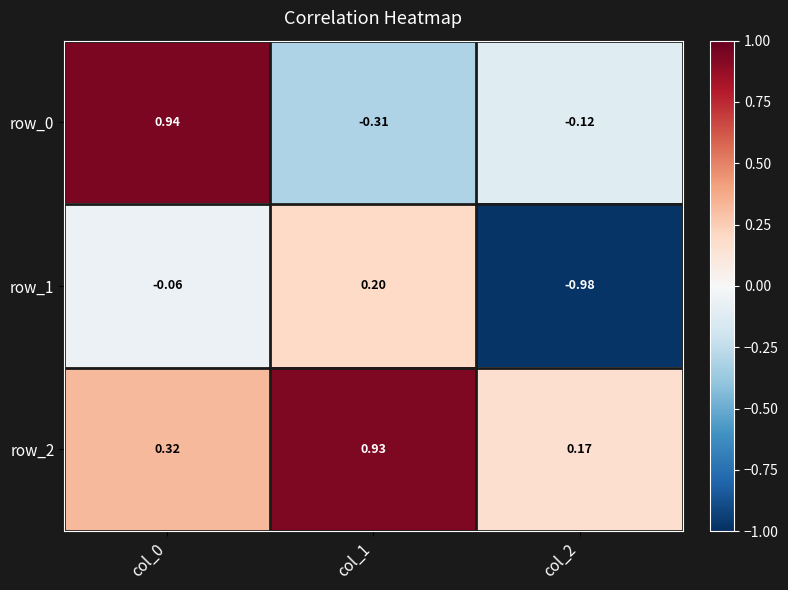

Is the value of row_0 at col_2 greater than the value of row_1 at col_0?

No